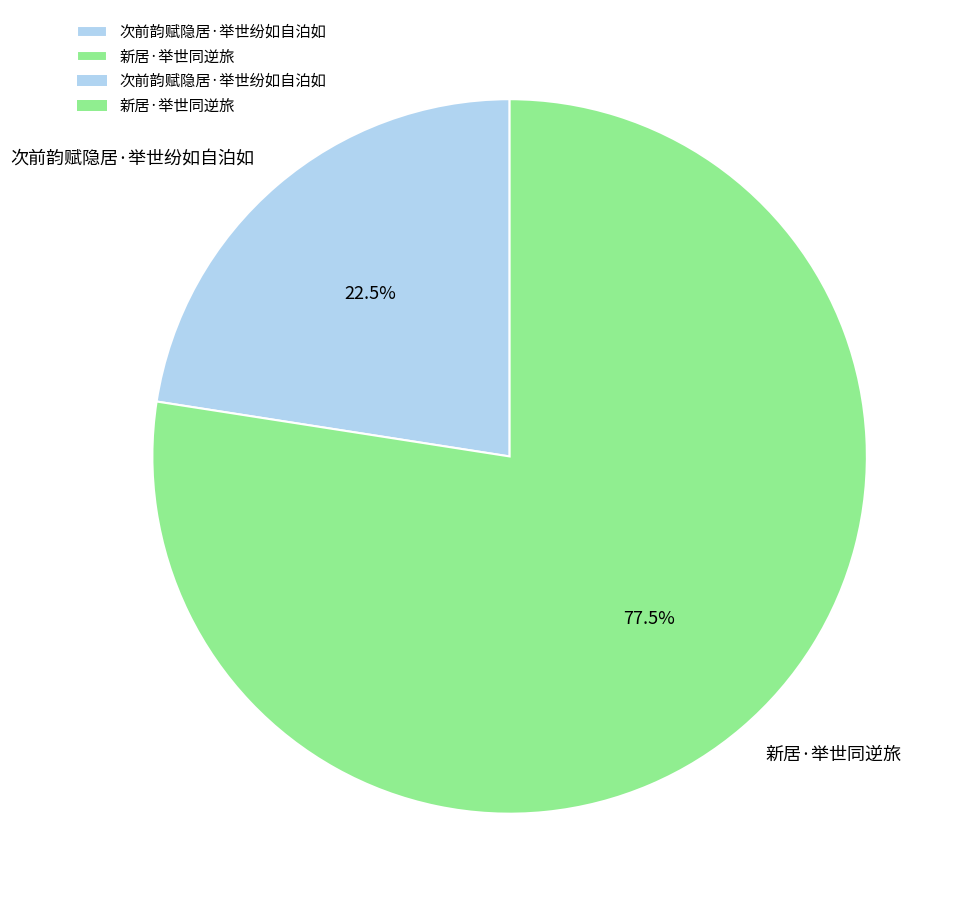

Between 次前韵赋隐居·举世纷如自泊如 and 新居·举世同逆旅, which is larger?

新居·举世同逆旅